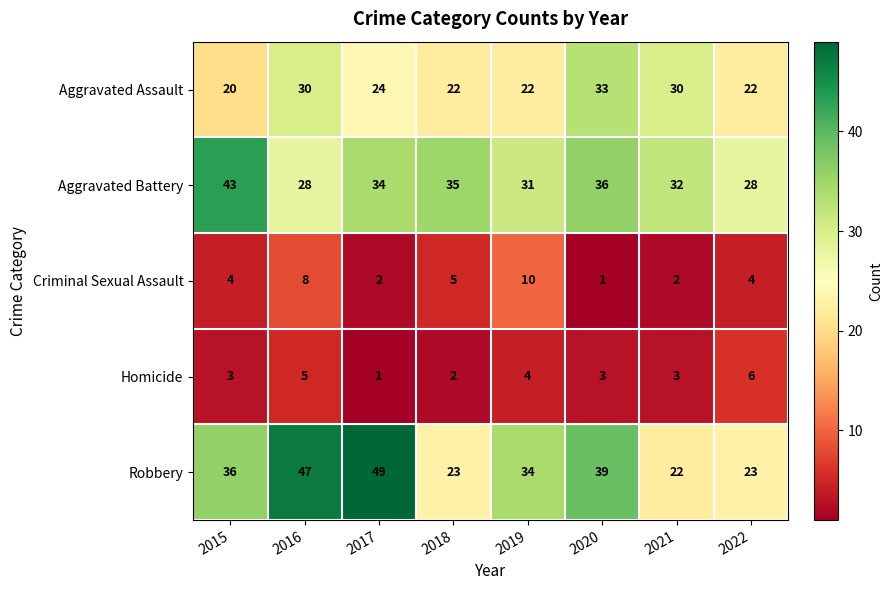

The Aggravated Battery series shows 15 at 2019. True or false?

False